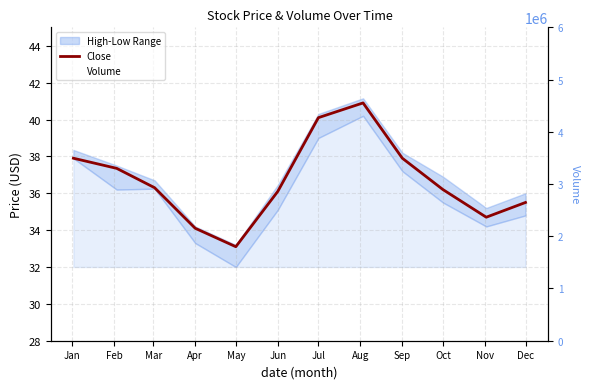

True or false: Close and Volume cross at least once.

False